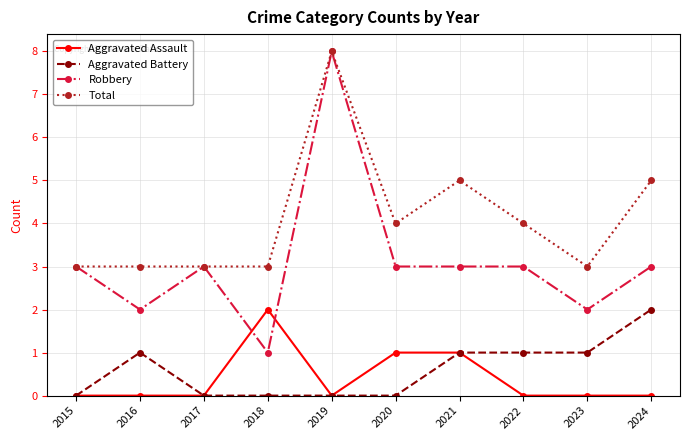

What is the spread (max minus min) of values at 2016?

3